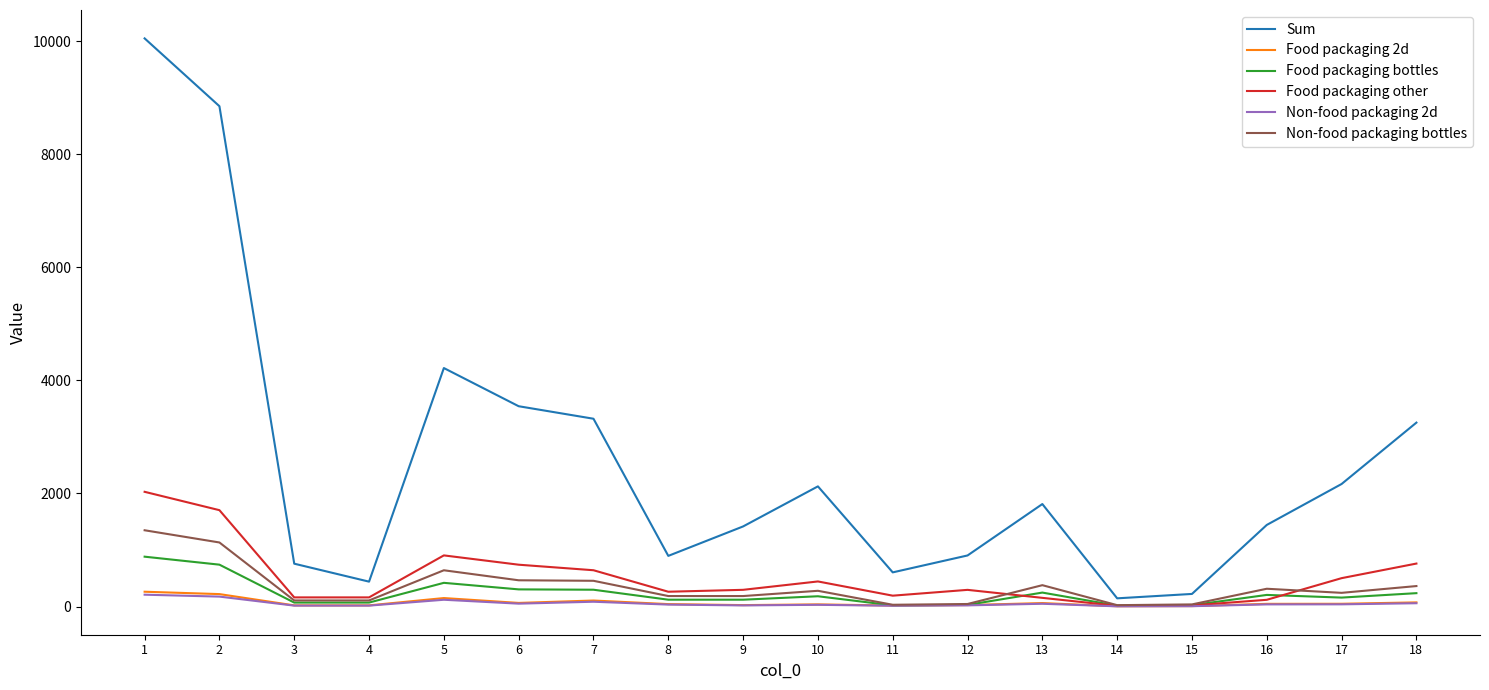

The value of Non-food packaging bottles at 16 is 315.1. True or false?

True